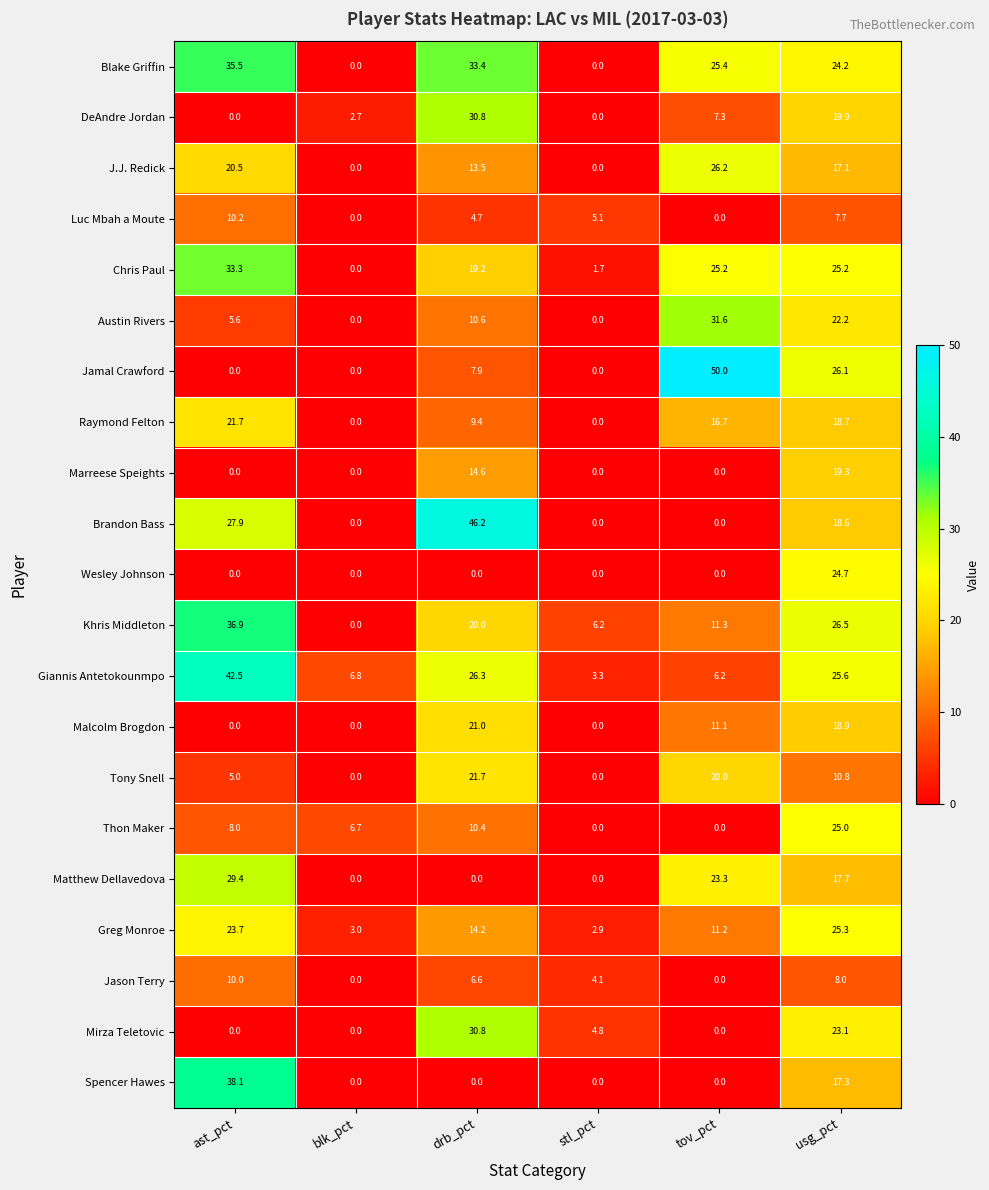

At which category does the chart reach its peak across all series?

tov_pct